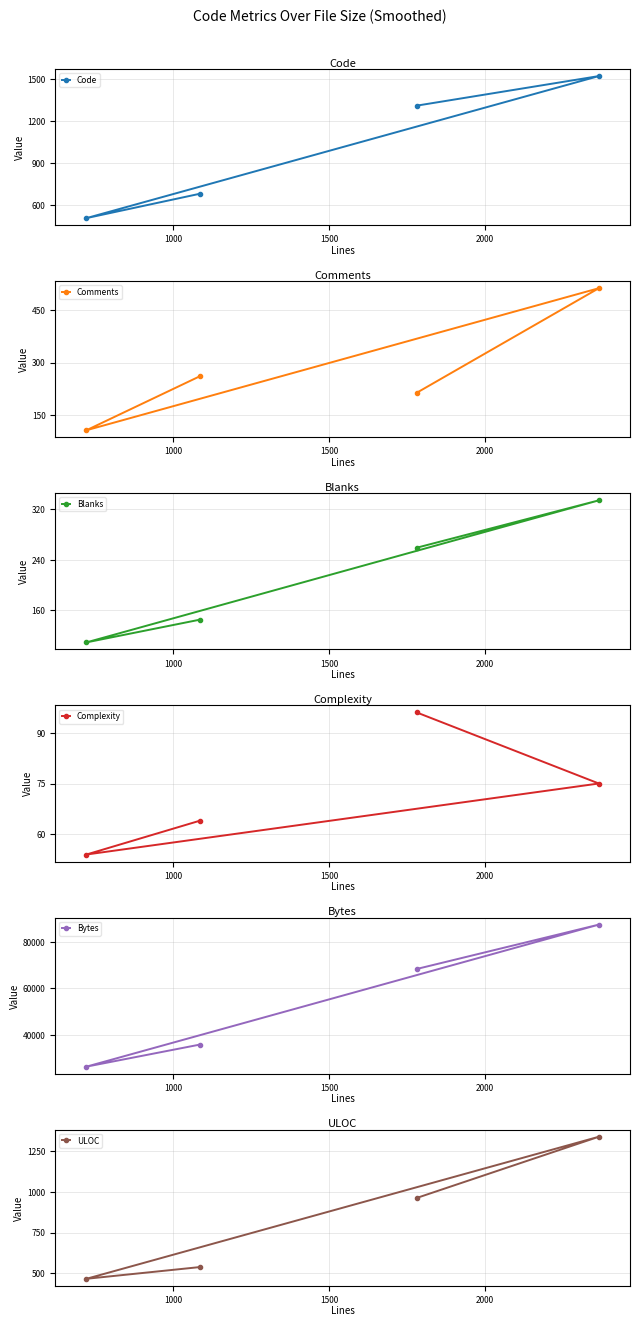

What is the value of the Code point at the 2nd from the left?

679